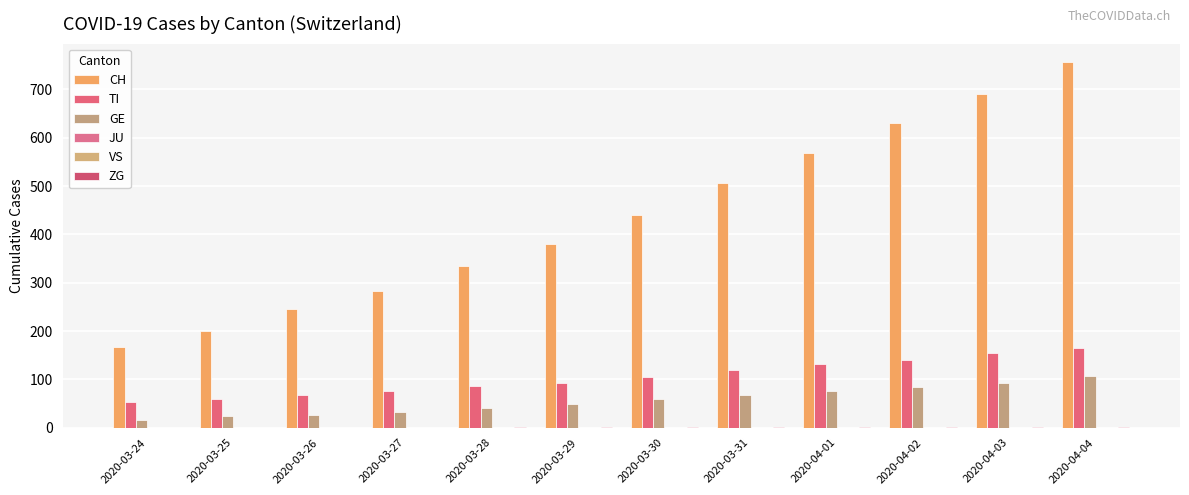

How many values in the GE series are below 59?

6